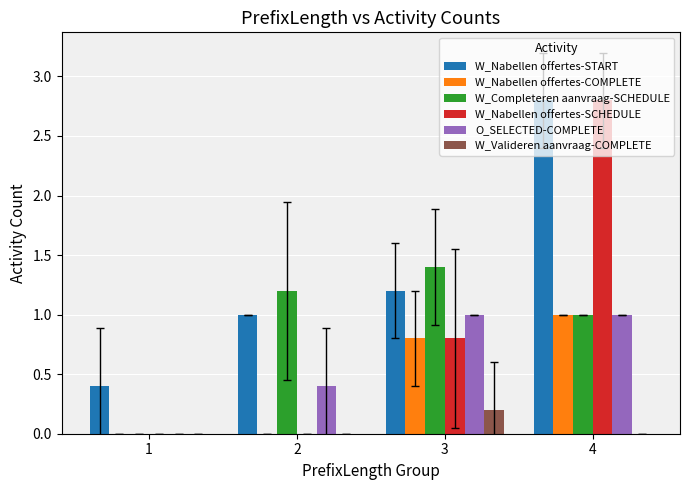

Between 1 and 4, which series saw the biggest shift?

W_Nabellen offertes-SCHEDULE